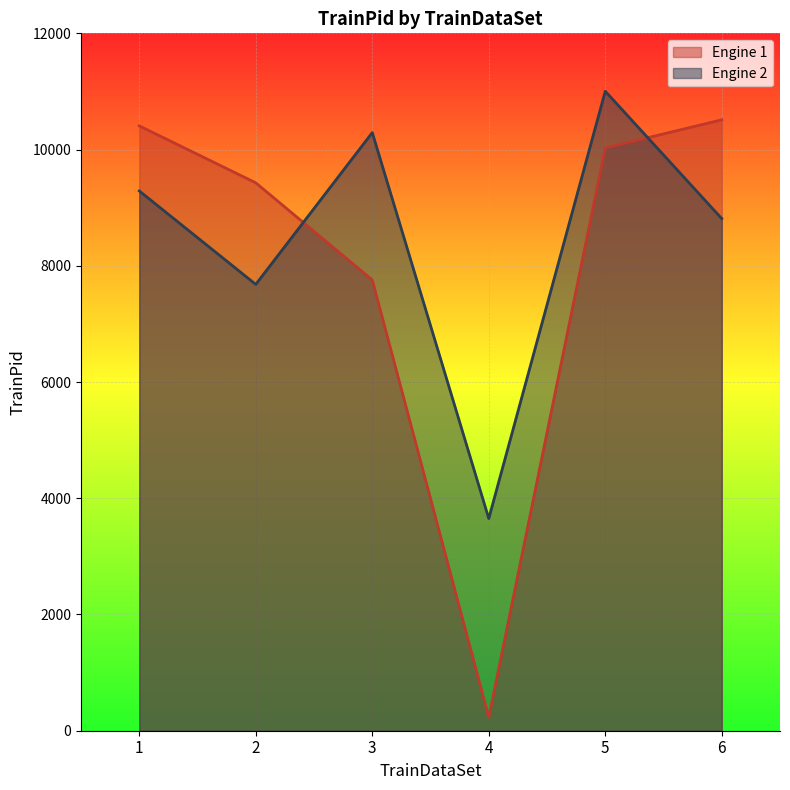

At how many categories does at least one series exceed 3370?

6